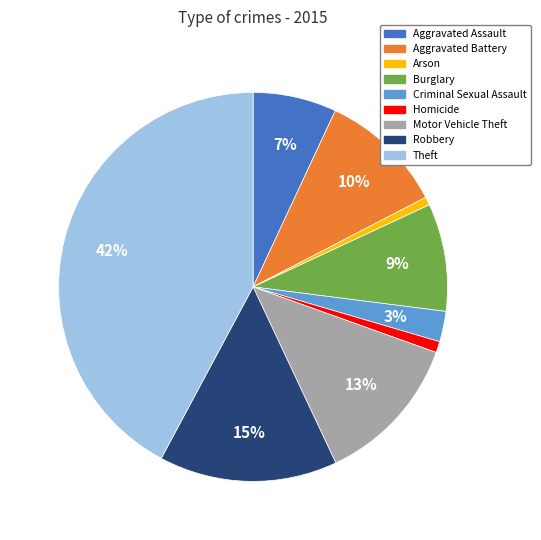

To the nearest percent, what is the combined percentage of Burglary and Aggravated Battery?

19%